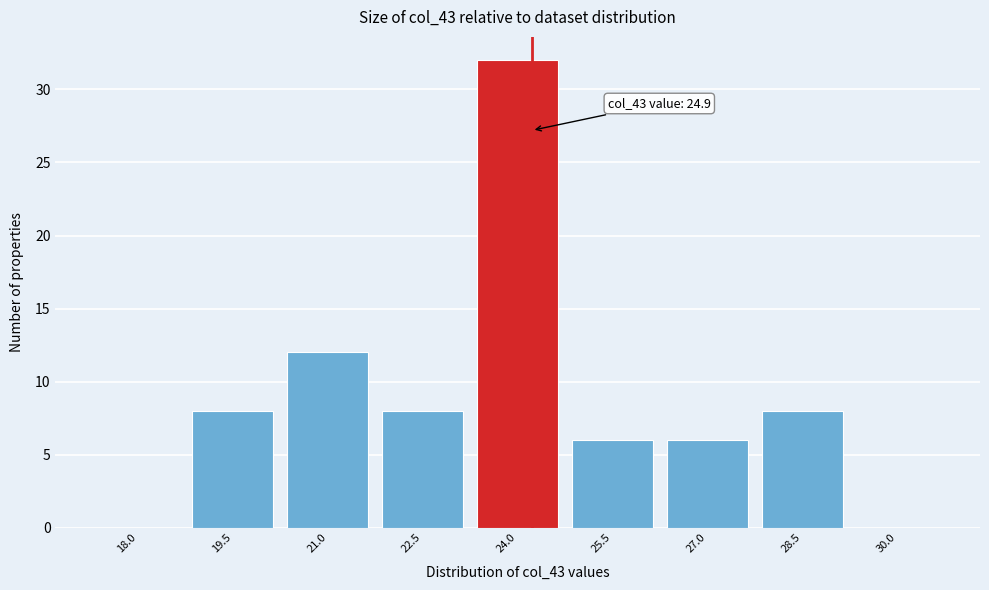

Reading right to left, transcribe all the data shown in this chart.

30.0=0	28.5=8	27.0=6	25.5=6	24.0=32	22.5=8	21.0=12	19.5=8	18.0=0